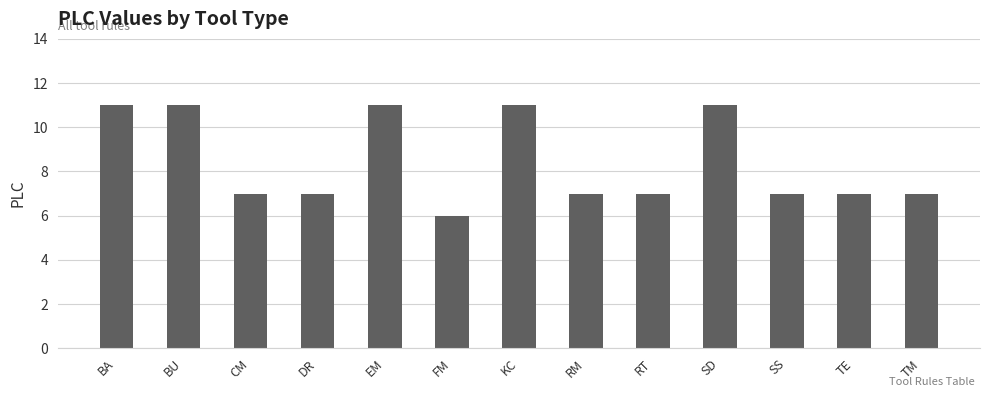

Which category has the lowest value across all series?

FM